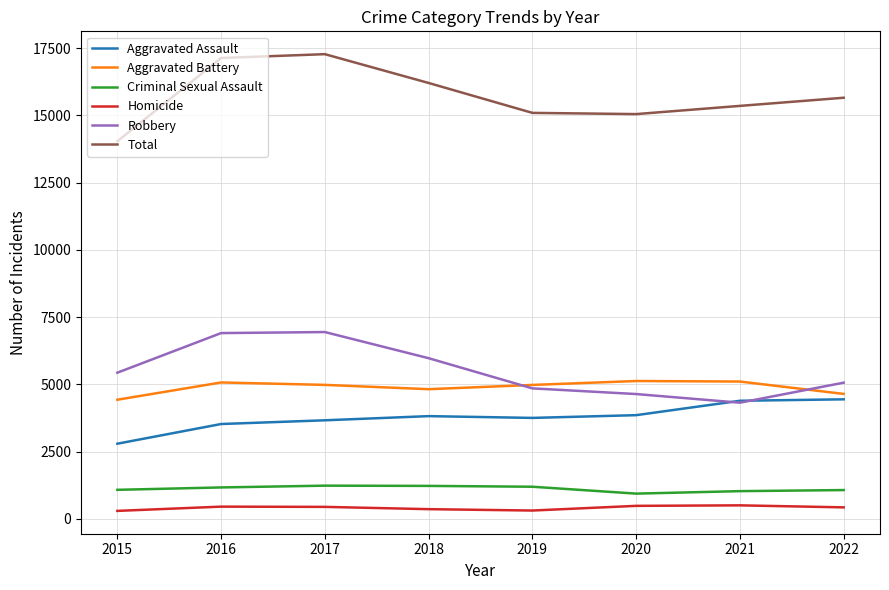

Is the value of Aggravated Battery at 2017 greater than the value of Homicide at 2022?

Yes